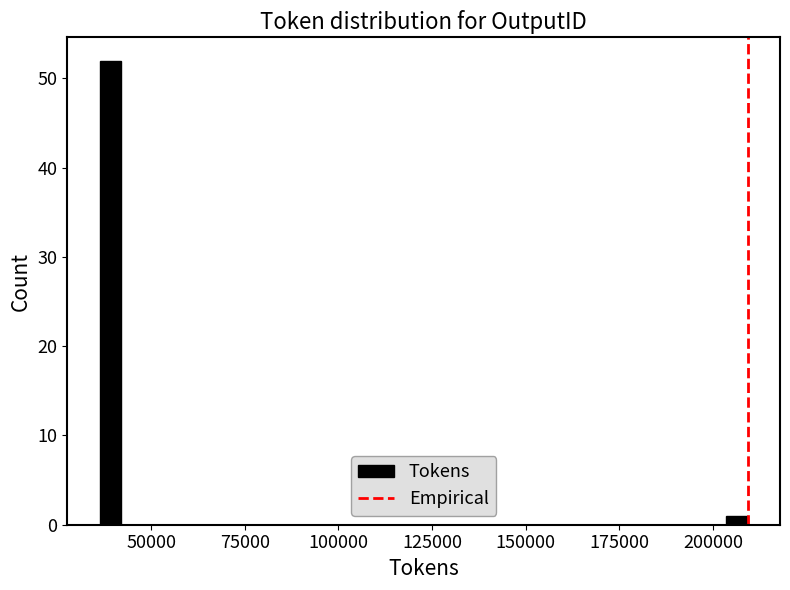

Read against the x-axis, roughly where is the centre of the tallest bar?

40000